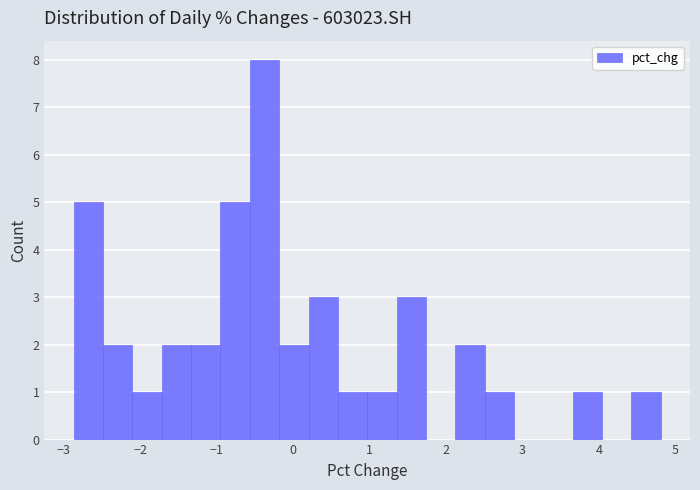

Around what value on the x-axis is the tallest bar? Give the approximate position of its centre, as read against the axis.

-0.4